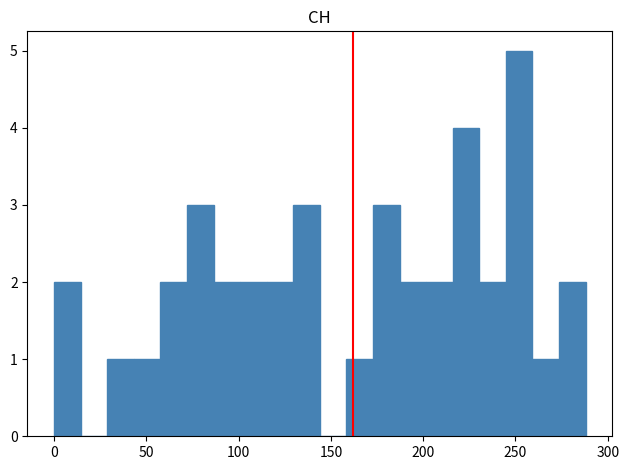

Around what value on the x-axis is the tallest bar? Give the approximate position of its centre, as read against the axis.

250